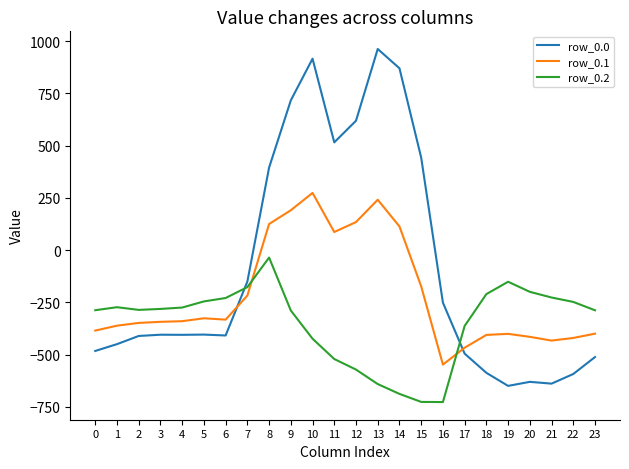

How many intersections are there between row_0.0 and row_0.2?

2